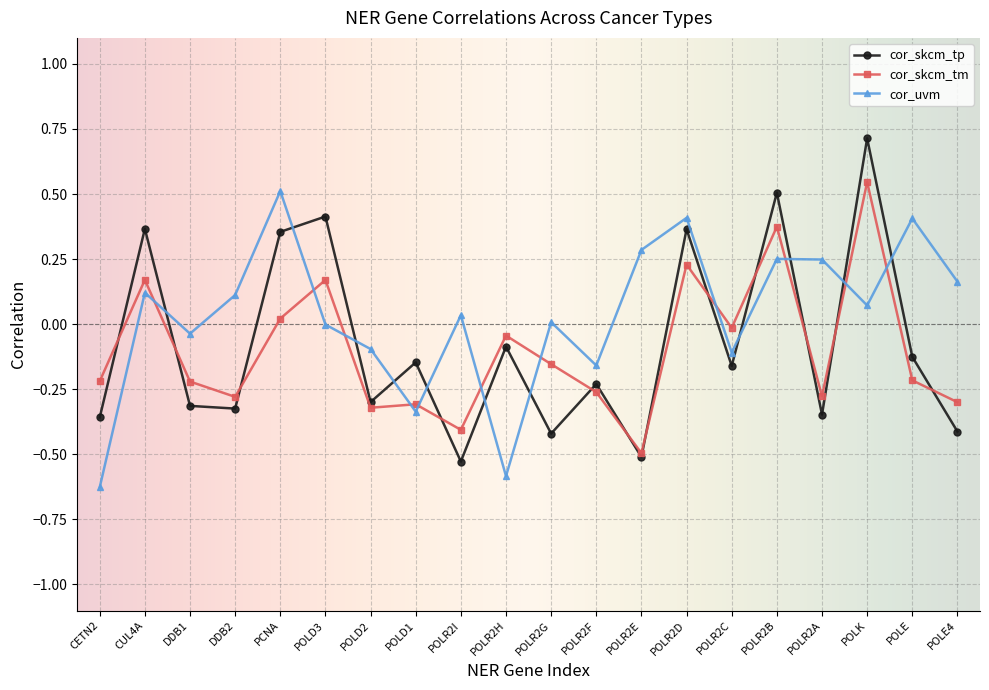

How many values in the cor_skcm_tp series exceed 0?

6